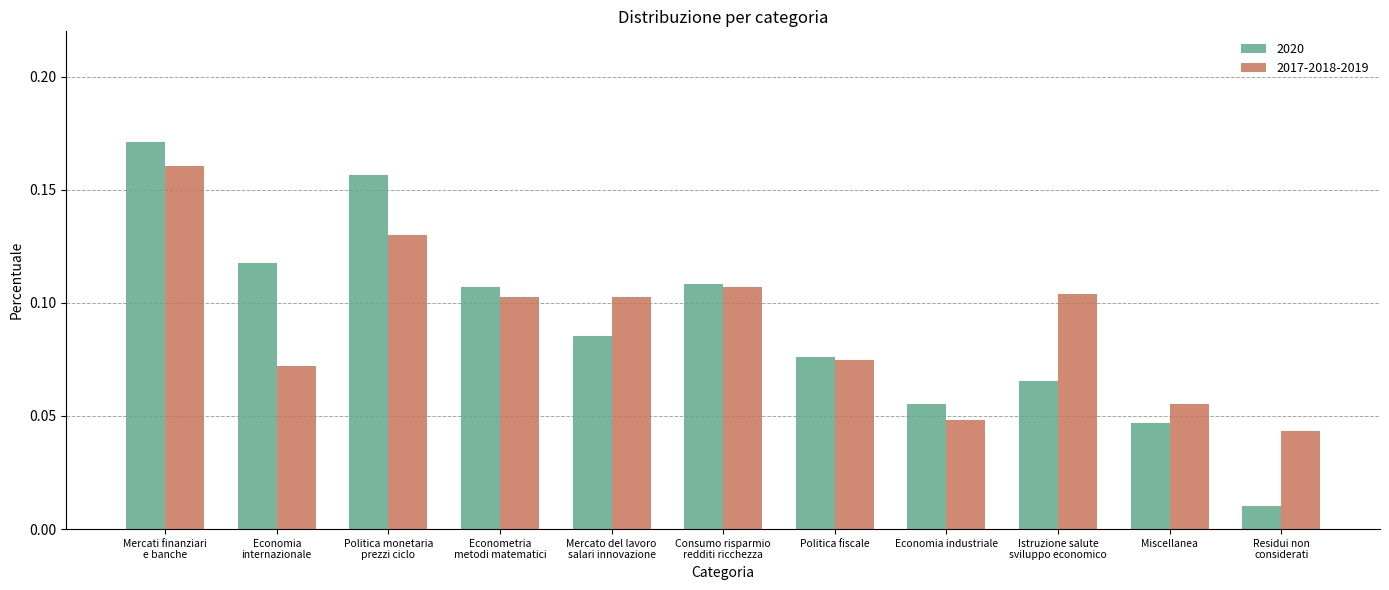

Is it true that 2017-2018-2019 equals 0.0 at Miscellanea?

False